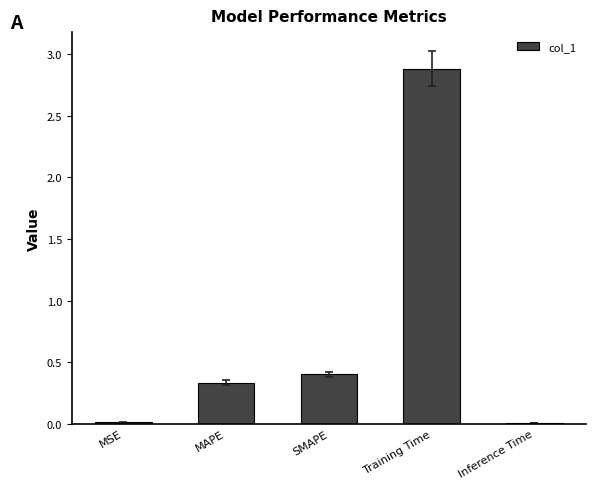

What is the greatest value displayed?

2.9